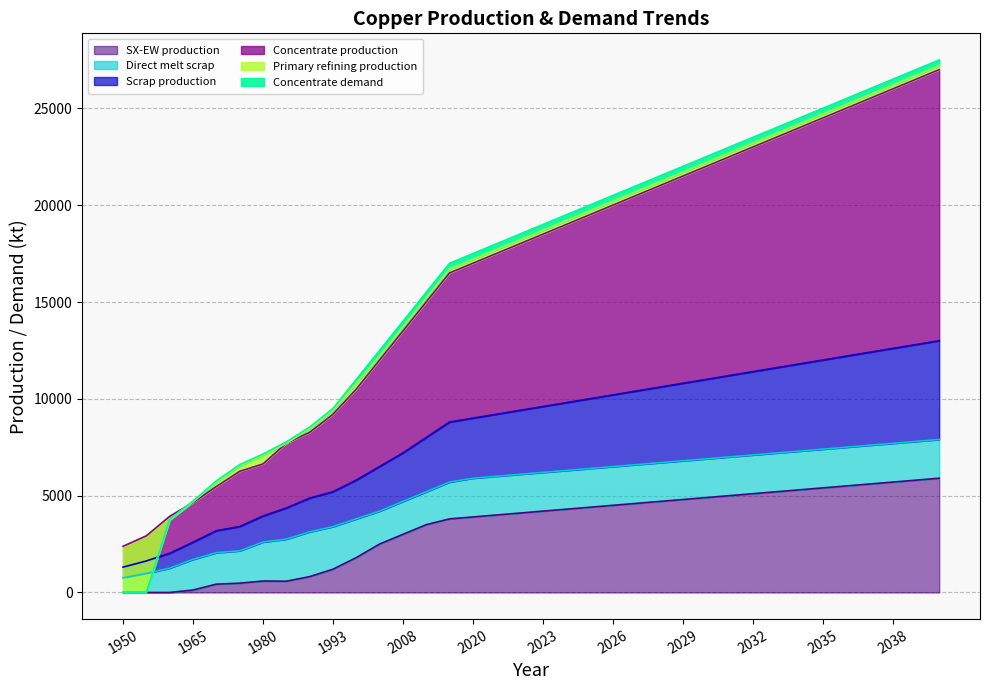

How many lines are shown in the chart?

6